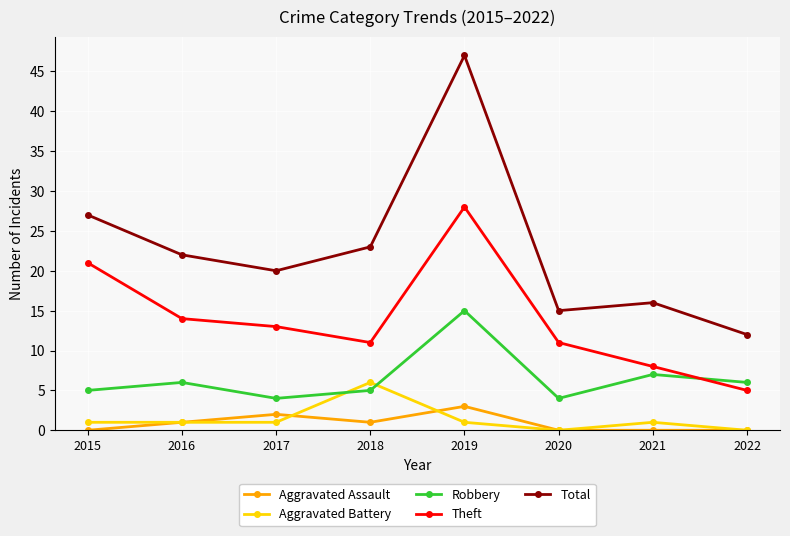

Reading right to left, extract all data points from this chart.

Aggravated Assault: 0	0	0	3	1	2	1	0
Aggravated Battery: 0	1	0	1	6	1	1	1
Robbery: 6	7	4	15	5	4	6	5
Theft: 5	8	11	28	11	13	14	21
Total: 12	16	15	47	23	20	22	27